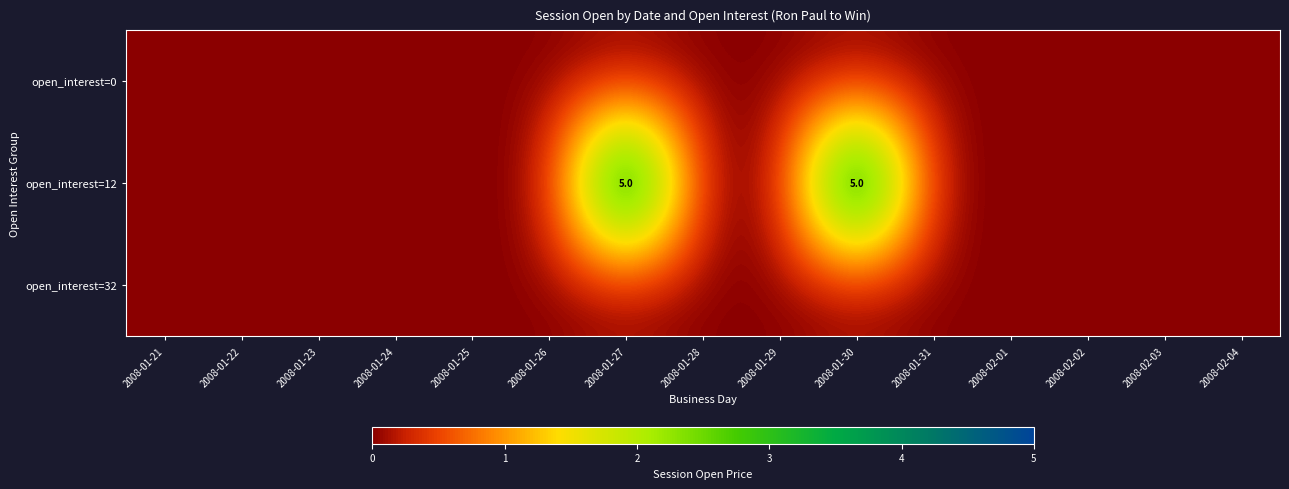

What is the maximum value shown in the chart?

5